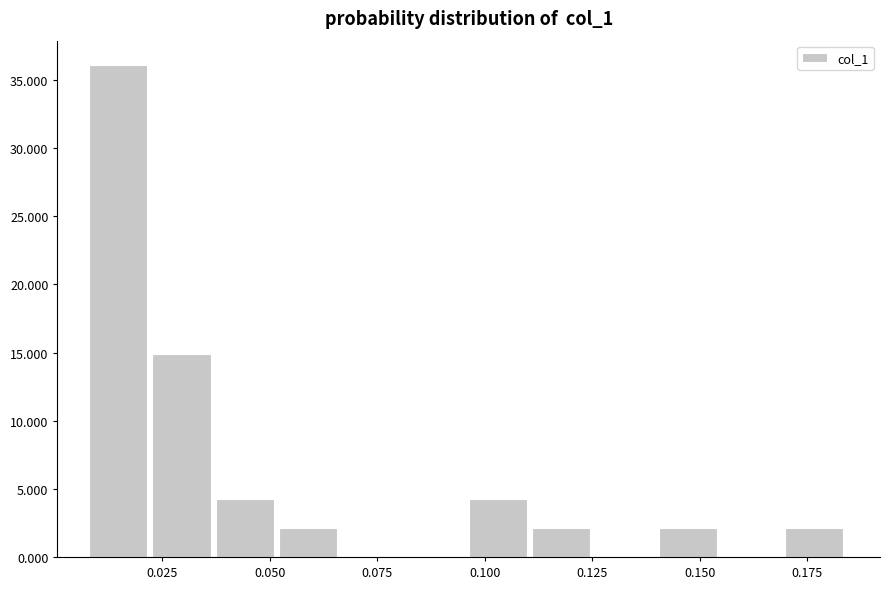

Around what value on the x-axis is the tallest bar? Give the approximate position of its centre, as read against the axis.

0.015